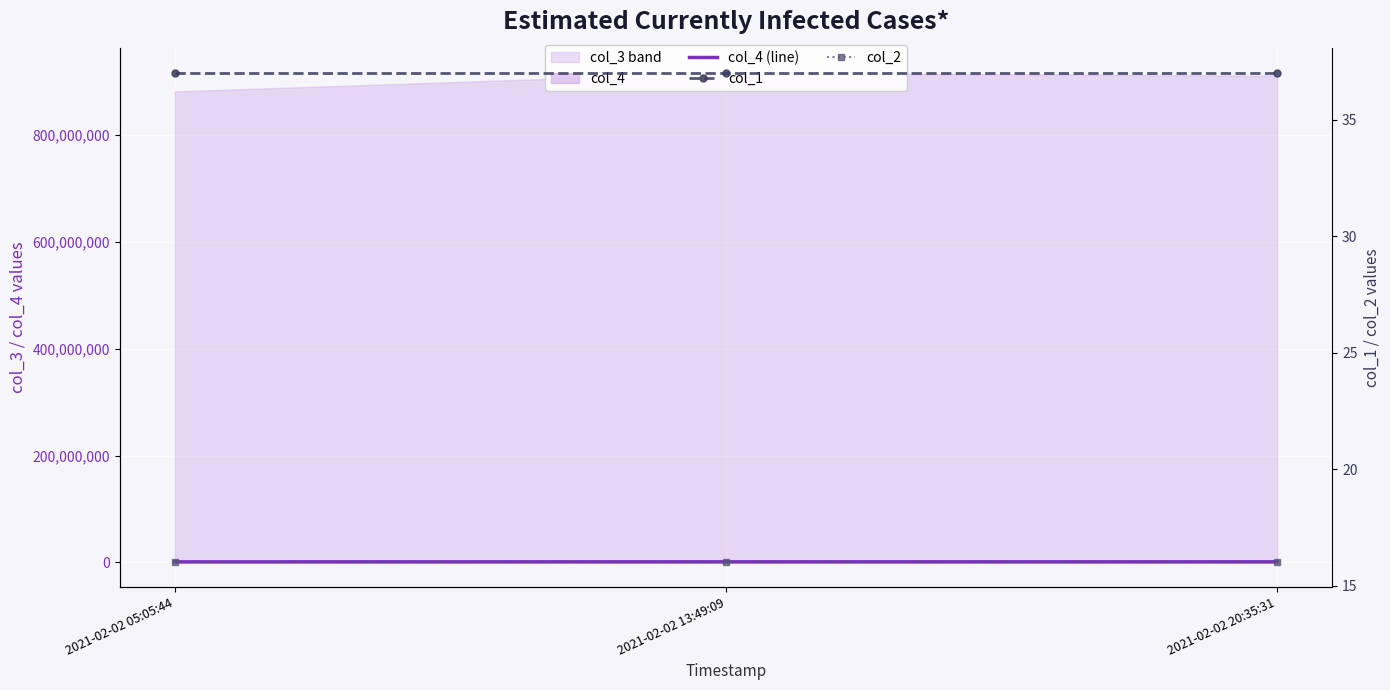

What is the smallest value displayed?

16